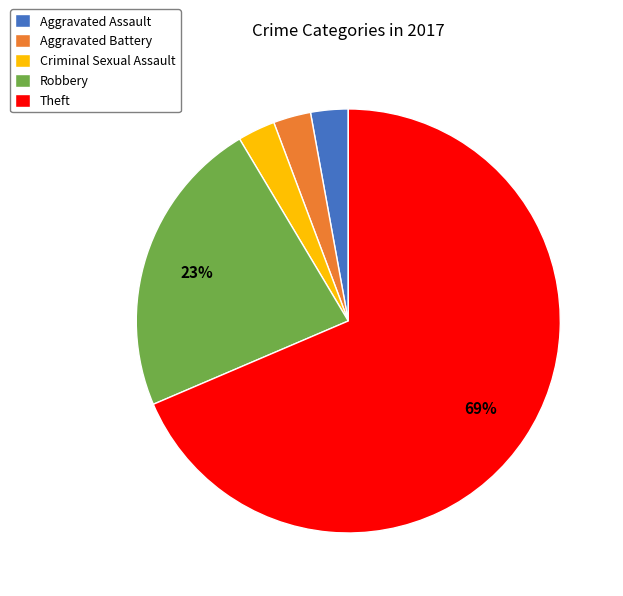

Combined, do Aggravated Assault and Criminal Sexual Assault account for over 50%?

No